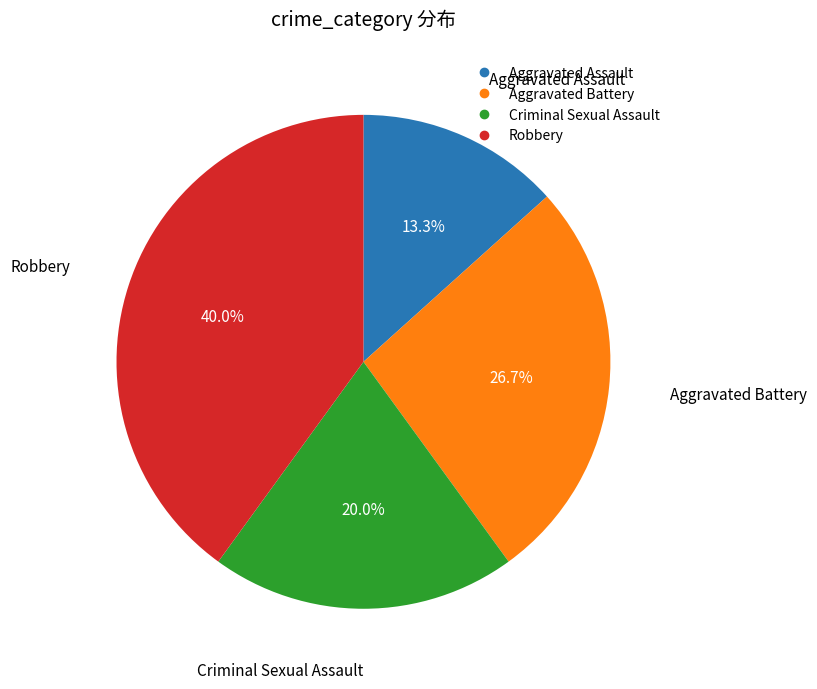

What portion of the pie excludes Robbery?

60.0%